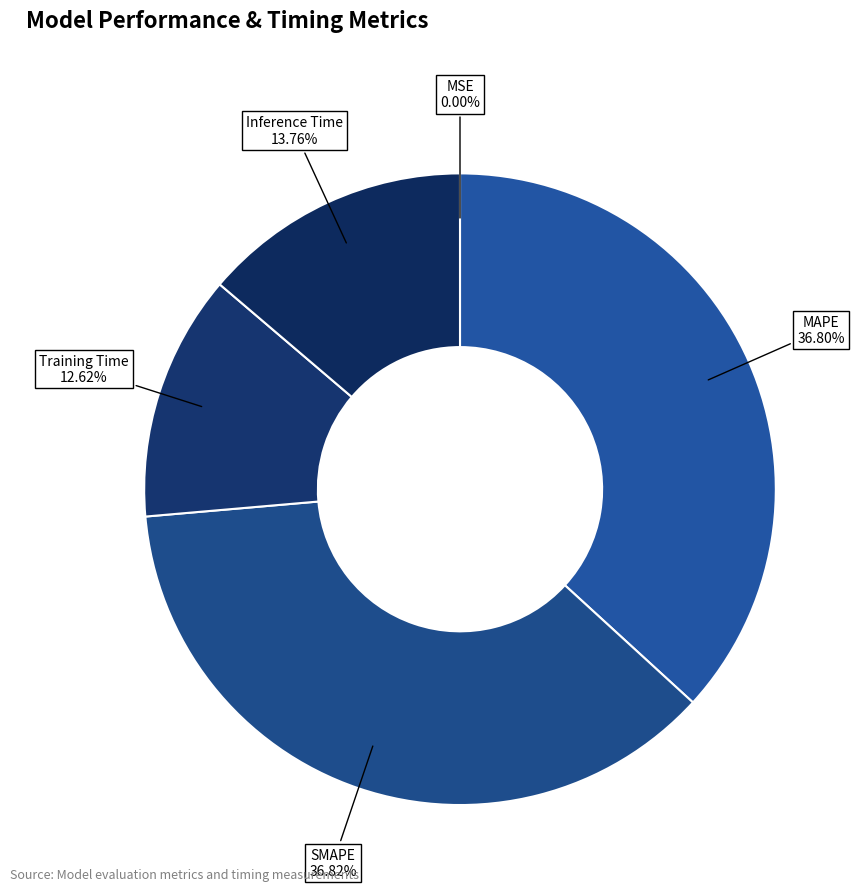

Which has a higher value, Training Time or SMAPE?

SMAPE